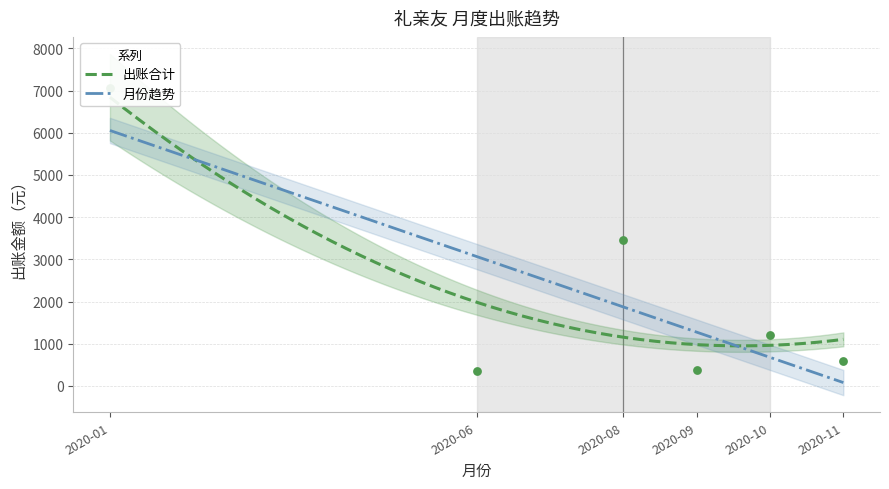

Which has a higher value, 2020-10 or 2020-10?

2020-10